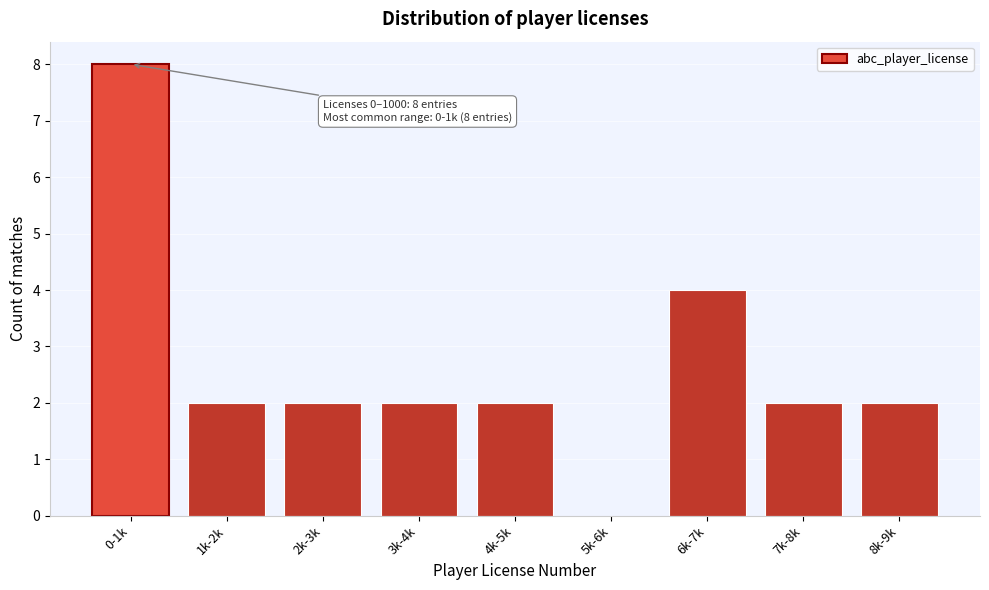

Reading left to right, what are all the values shown in this chart?

0-1k=8	1k-2k=2	2k-3k=2	3k-4k=2	4k-5k=2	5k-6k=0	6k-7k=4	7k-8k=2	8k-9k=2